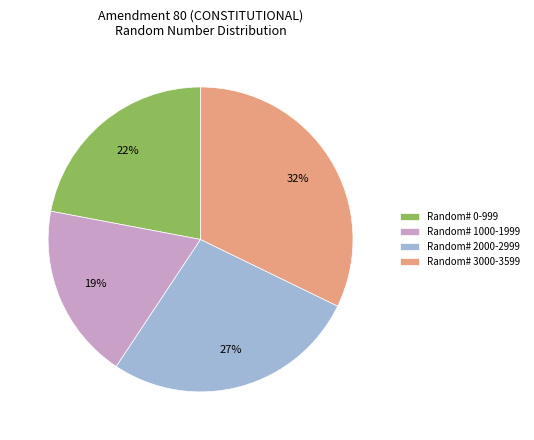

To the nearest percent, what is the average slice percentage?

25%